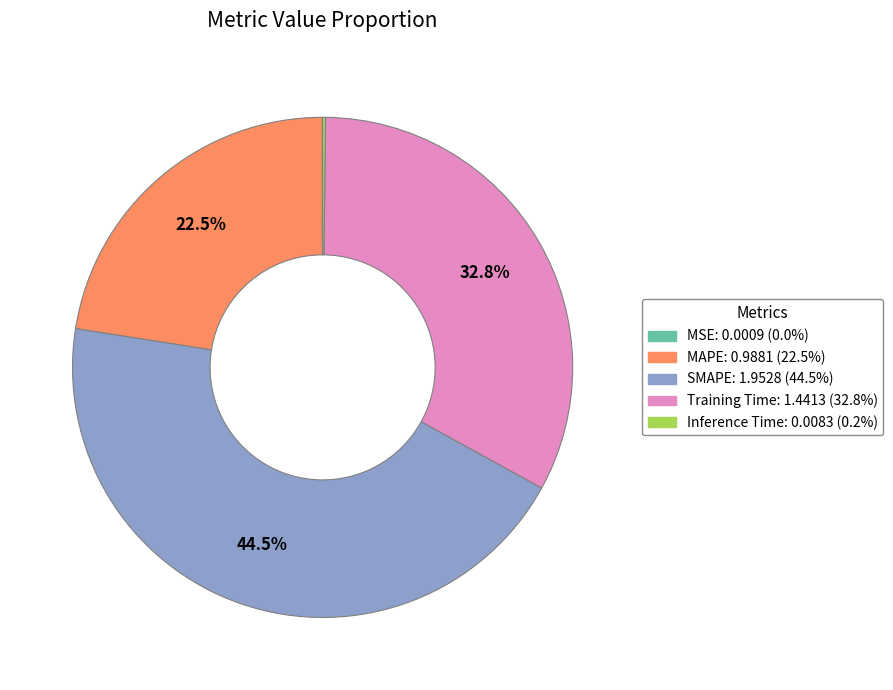

What is the largest slice in the pie chart?

SMAPE